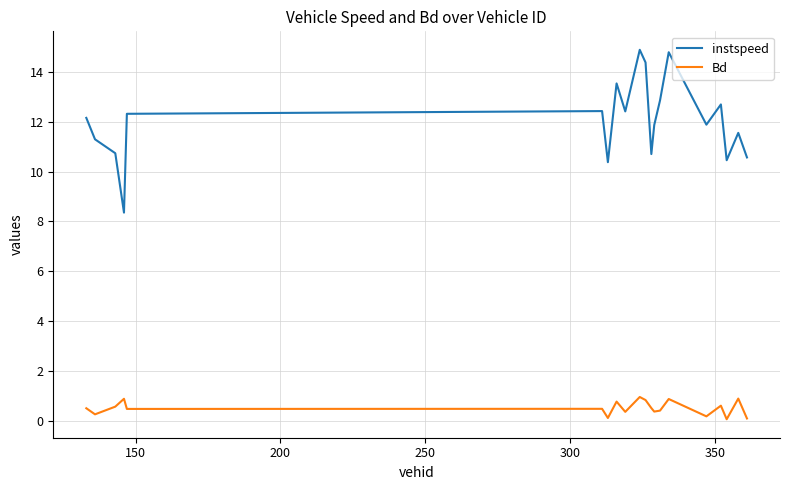

Rank the series by their maximum value, from lowest to highest.

Bd, instspeed